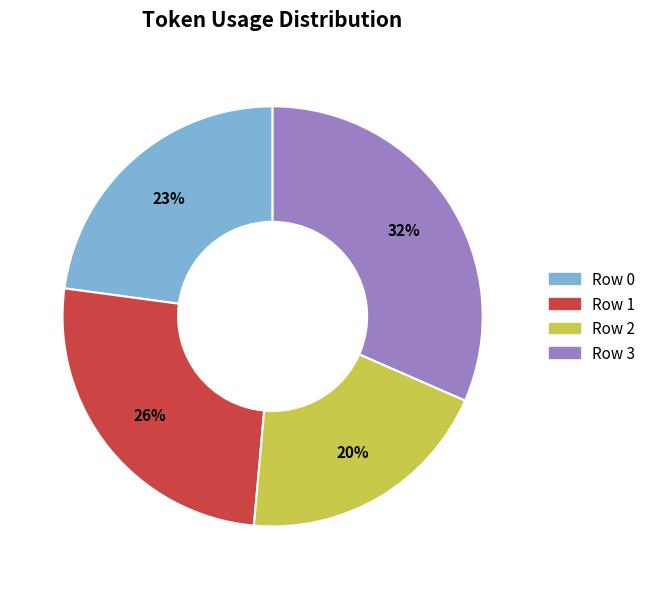

Which category has the biggest portion of the pie?

Row 3